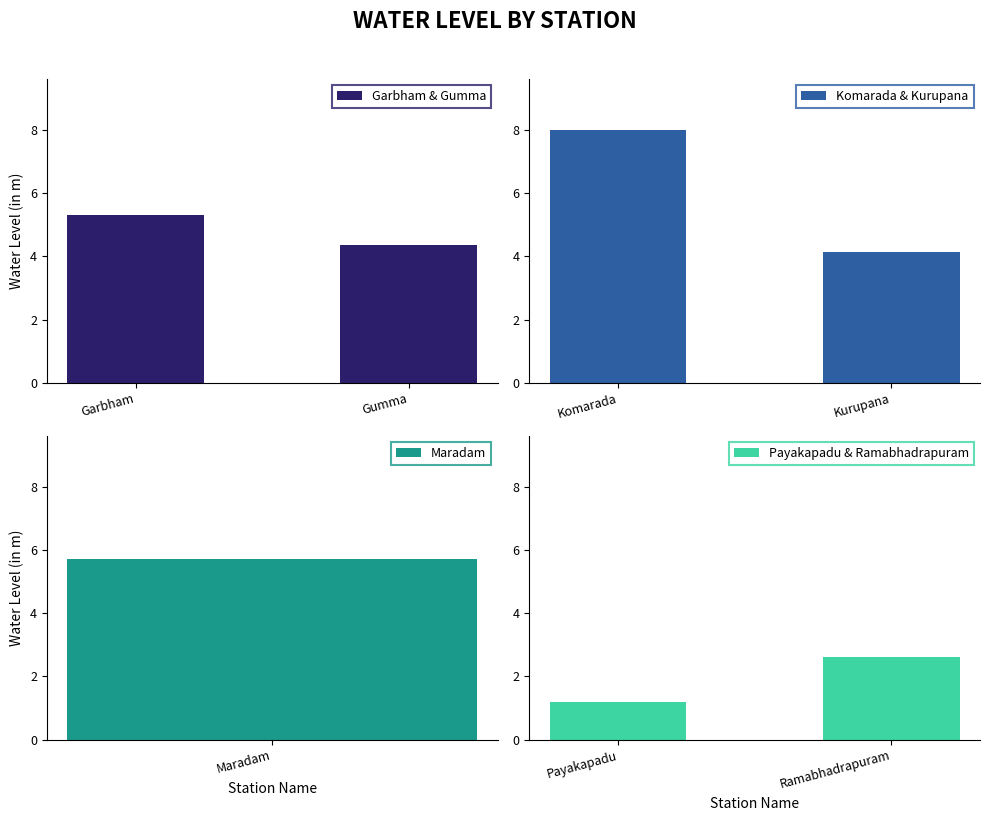

What is the smallest value displayed?

1.2